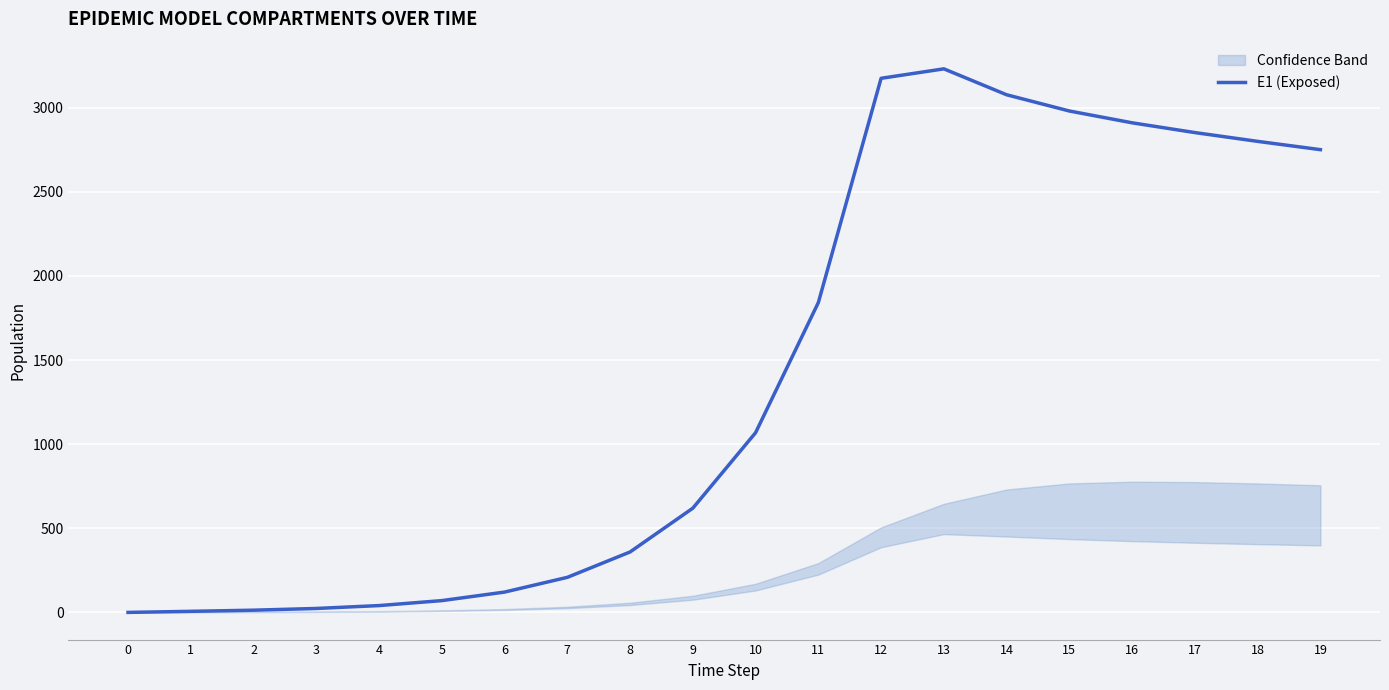

Reading right to left, extract all data points from this chart.

2750.5	2799.8	2852.0	2910.1	2980.3	3076.8	3230.8	3174.6	1841.6	1068.2	619.5	359.3	208.4	120.8	70.1	40.6	23.4	13.2	6.4	0.0